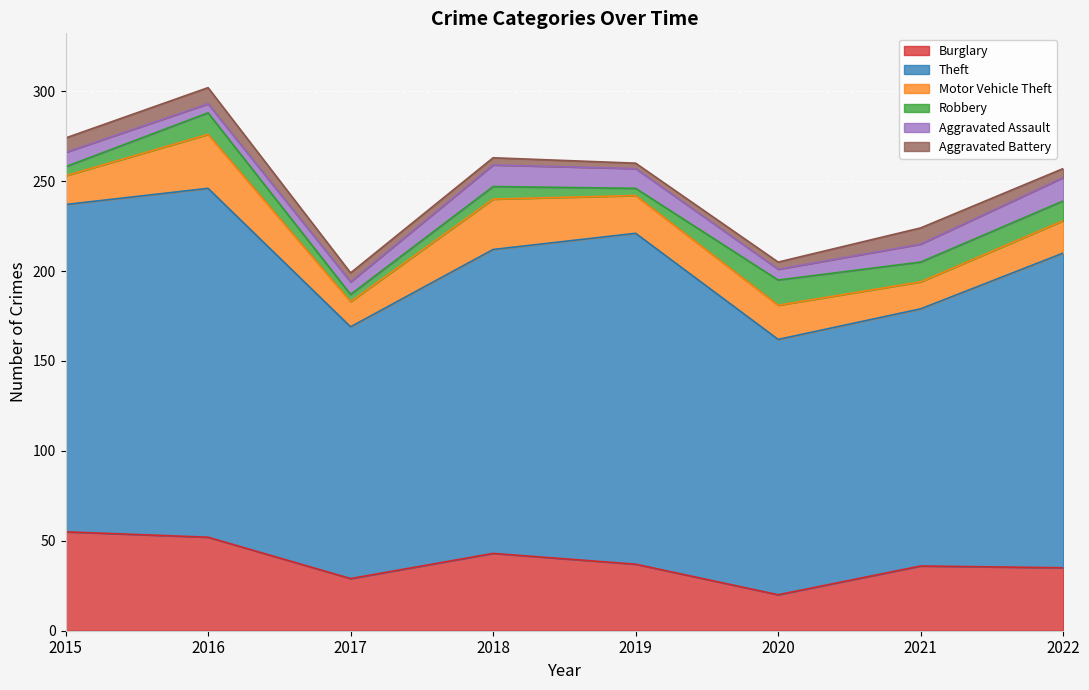

Count the number of data series in this chart.

6